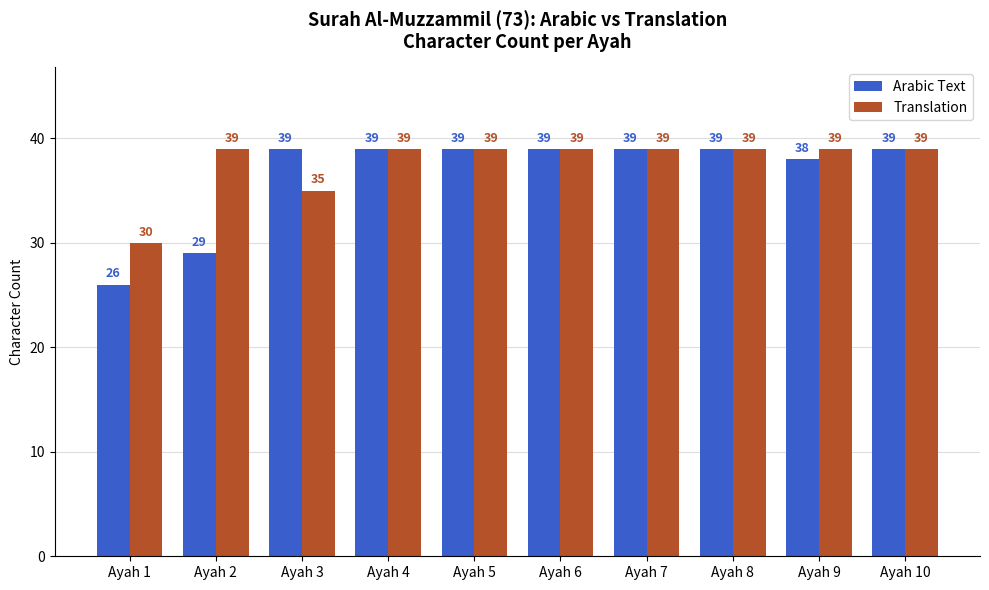

The value of Arabic Text at Ayah 3 is 39. True or false?

True